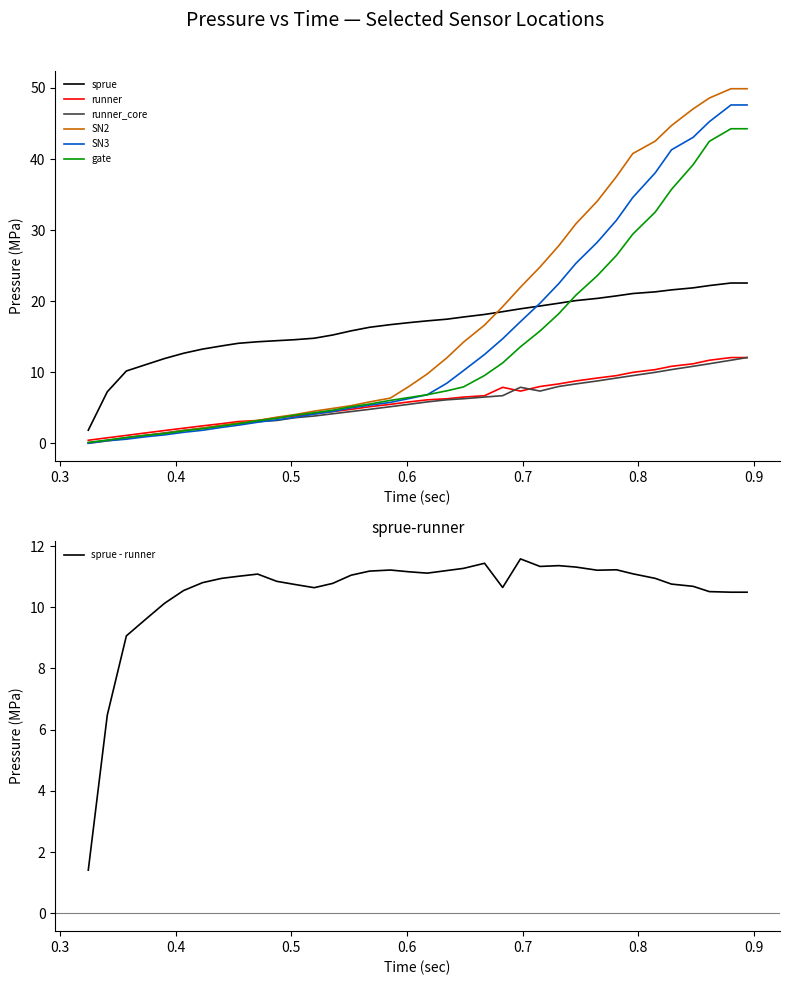

What is the maximum value for sprue?

22.6